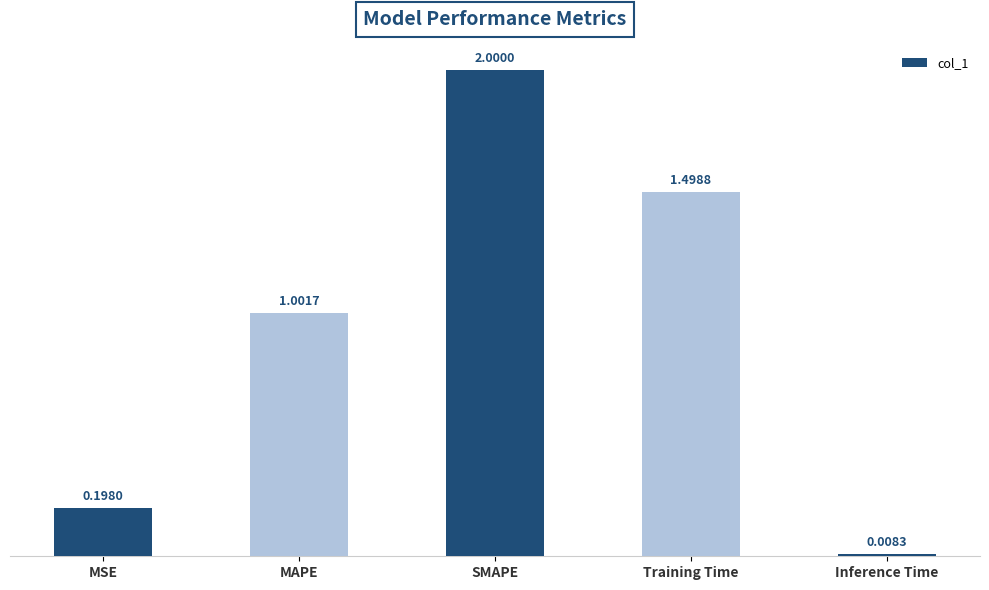

What is the label of the 2nd bar from the left?

MAPE